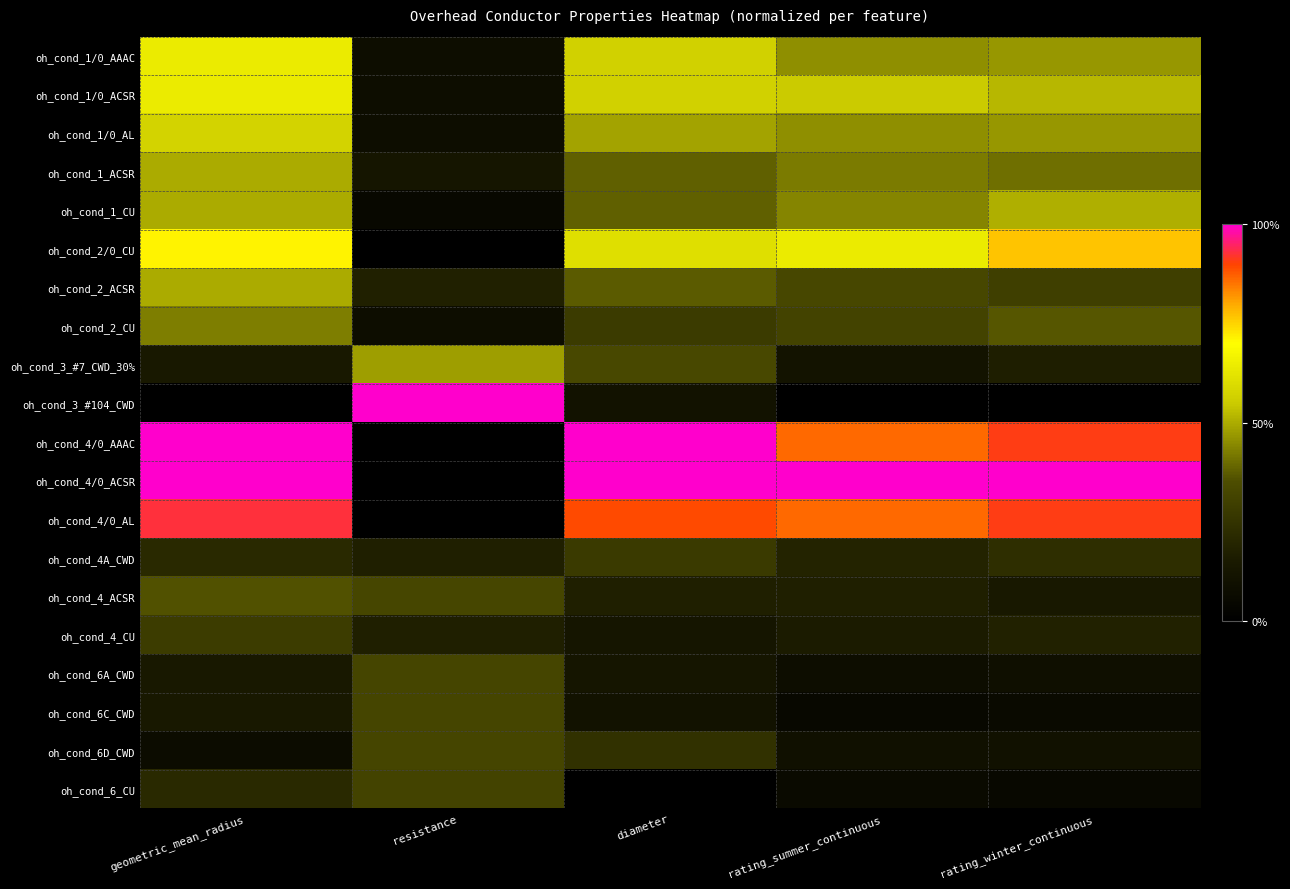

Reading right to left, list all the values displayed in this chart.

oh_cond_1/0_AAAC: rating_winter_continuous=0.5	rating_summer_continuous=0.5	diameter=0.6	resistance=0.1	geometric_mean_radius=0.6
oh_cond_1/0_ACSR: rating_winter_continuous=0.5	rating_summer_continuous=0.5	diameter=0.6	resistance=0.1	geometric_mean_radius=0.6
oh_cond_1/0_AL: rating_winter_continuous=0.5	rating_summer_continuous=0.5	diameter=0.5	resistance=0.1	geometric_mean_radius=0.6
oh_cond_1_ACSR: rating_winter_continuous=0.4	rating_summer_continuous=0.4	diameter=0.4	resistance=0.1	geometric_mean_radius=0.5
oh_cond_1_CU: rating_winter_continuous=0.5	rating_summer_continuous=0.4	diameter=0.4	resistance=0.0	geometric_mean_radius=0.5
oh_cond_2/0_CU: rating_winter_continuous=0.8	rating_summer_continuous=0.6	diameter=0.6	resistance=0.0	geometric_mean_radius=0.7
oh_cond_2_ACSR: rating_winter_continuous=0.3	rating_summer_continuous=0.3	diameter=0.4	resistance=0.2	geometric_mean_radius=0.5
oh_cond_2_CU: rating_winter_continuous=0.4	rating_summer_continuous=0.3	diameter=0.3	resistance=0.1	geometric_mean_radius=0.4
oh_cond_3_#7_CWD_30%: rating_winter_continuous=0.2	rating_summer_continuous=0.1	diameter=0.3	resistance=0.5	geometric_mean_radius=0.1
oh_cond_3_#104_CWD: rating_winter_continuous=0.0	rating_summer_continuous=0.0	diameter=0.1	resistance=1.0	geometric_mean_radius=0.0
oh_cond_4/0_AAAC: rating_winter_continuous=0.9	rating_summer_continuous=0.9	diameter=1.0	resistance=0.0	geometric_mean_radius=1.0
oh_cond_4/0_ACSR: rating_winter_continuous=1.0	rating_summer_continuous=1.0	diameter=1.0	resistance=0.0	geometric_mean_radius=1.0
oh_cond_4/0_AL: rating_winter_continuous=0.9	rating_summer_continuous=0.9	diameter=0.9	resistance=0.0	geometric_mean_radius=0.9
oh_cond_4A_CWD: rating_winter_continuous=0.2	rating_summer_continuous=0.2	diameter=0.3	resistance=0.2	geometric_mean_radius=0.2
oh_cond_4_ACSR: rating_winter_continuous=0.1	rating_summer_continuous=0.2	diameter=0.2	resistance=0.3	geometric_mean_radius=0.4
oh_cond_4_CU: rating_winter_continuous=0.2	rating_summer_continuous=0.2	diameter=0.1	resistance=0.2	geometric_mean_radius=0.3
oh_cond_6A_CWD: rating_winter_continuous=0.1	rating_summer_continuous=0.1	diameter=0.1	resistance=0.3	geometric_mean_radius=0.1
oh_cond_6C_CWD: rating_winter_continuous=0.1	rating_summer_continuous=0.0	diameter=0.1	resistance=0.3	geometric_mean_radius=0.1
oh_cond_6D_CWD: rating_winter_continuous=0.1	rating_summer_continuous=0.1	diameter=0.2	resistance=0.3	geometric_mean_radius=0.1
oh_cond_6_CU: rating_winter_continuous=0.1	rating_summer_continuous=0.1	diameter=0.0	resistance=0.3	geometric_mean_radius=0.2